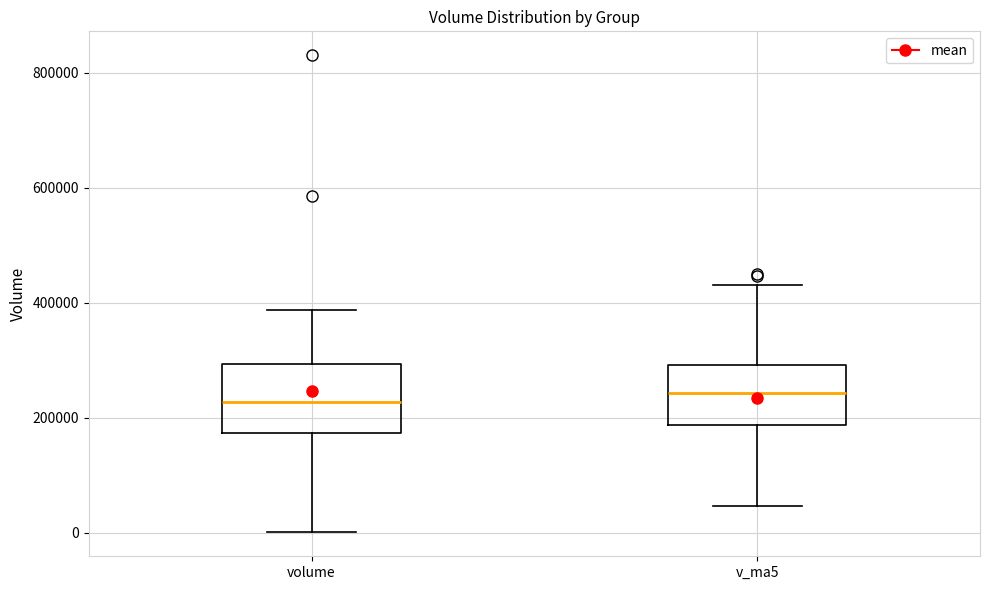

Reading left to right, read every box against the y-axis: the position of its median line, the range the box covers, and the ends of its whiskers. The values are not printed on the chart, so give them approximately, as read against the axis.

volume: median 220000, box 180000 to 300000, whiskers 0 to 380000
v_ma5: median 240000, box 180000 to 300000, whiskers 40000 to 440000